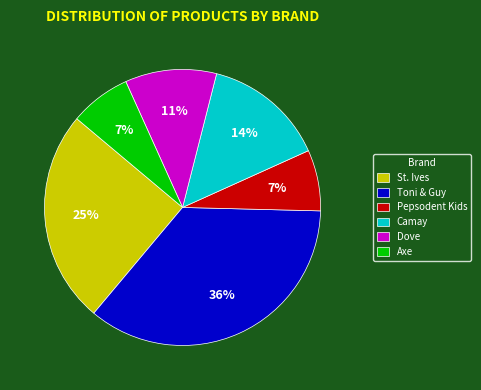

To the nearest percent, what is the difference between the largest and smallest slice percentages?

29%